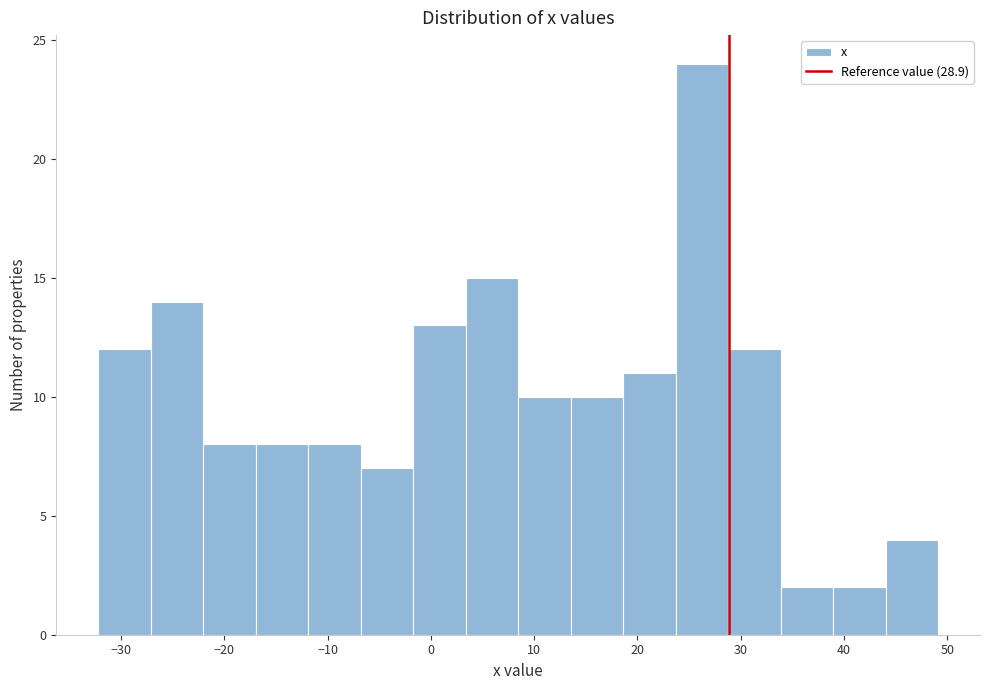

Over which range of the x-axis is the bar tallest?

24 to 29